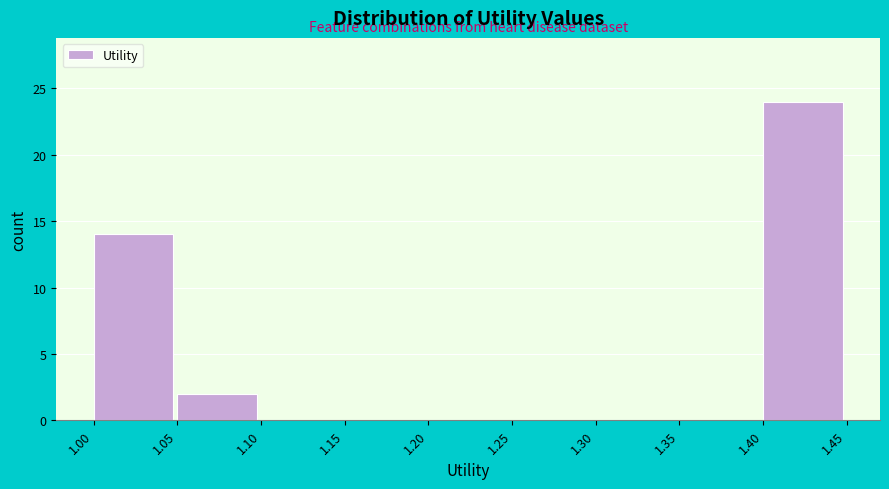

Which range on the x-axis has the tallest bar?

1.40 to 1.45